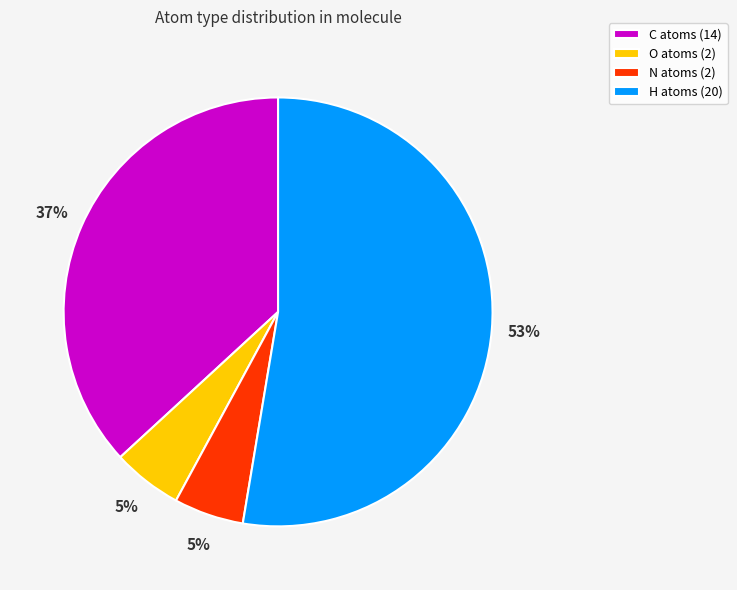

Which has a higher value, C atoms (14) or H atoms (20)?

H atoms (20)